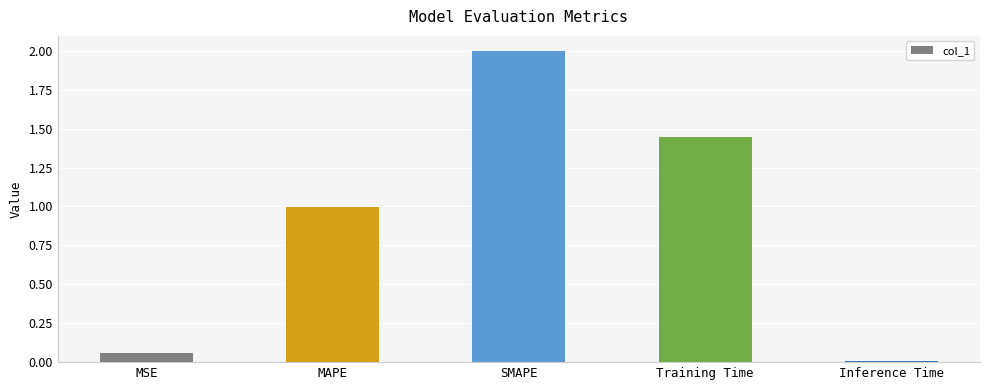

What is the average value?

0.9